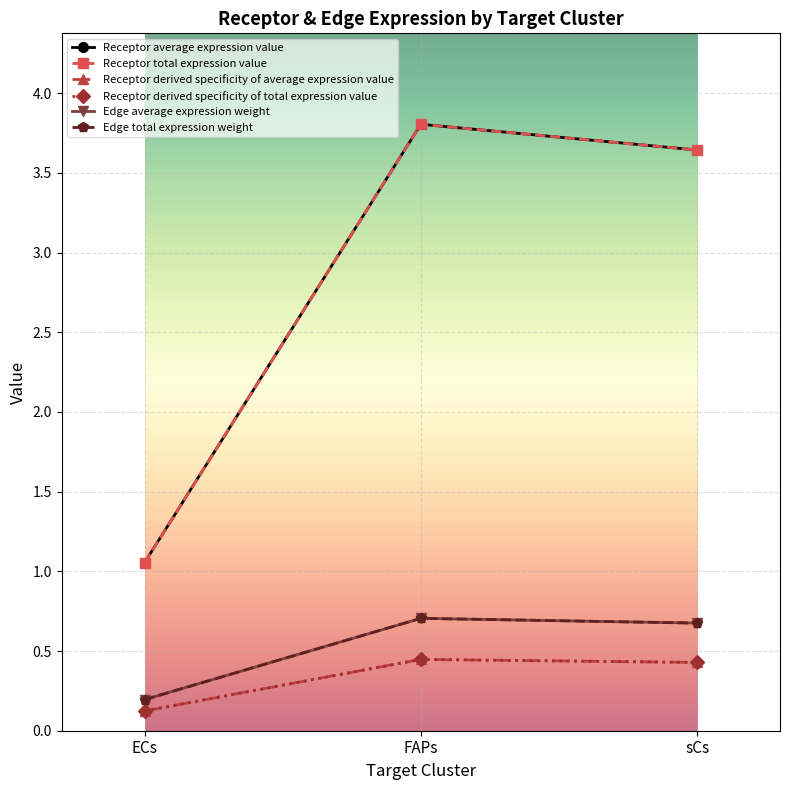

Reading right to left, transcribe all the data shown in this chart.

Receptor average expression value: sCs=3.6	FAPs=3.8	ECs=1.1
Receptor total expression value: sCs=3.6	FAPs=3.8	ECs=1.1
Receptor derived specificity of average expression value: sCs=0.4	FAPs=0.4	ECs=0.1
Receptor derived specificity of total expression value: sCs=0.4	FAPs=0.4	ECs=0.1
Edge average expression weight: sCs=0.7	FAPs=0.7	ECs=0.2
Edge total expression weight: sCs=0.7	FAPs=0.7	ECs=0.2